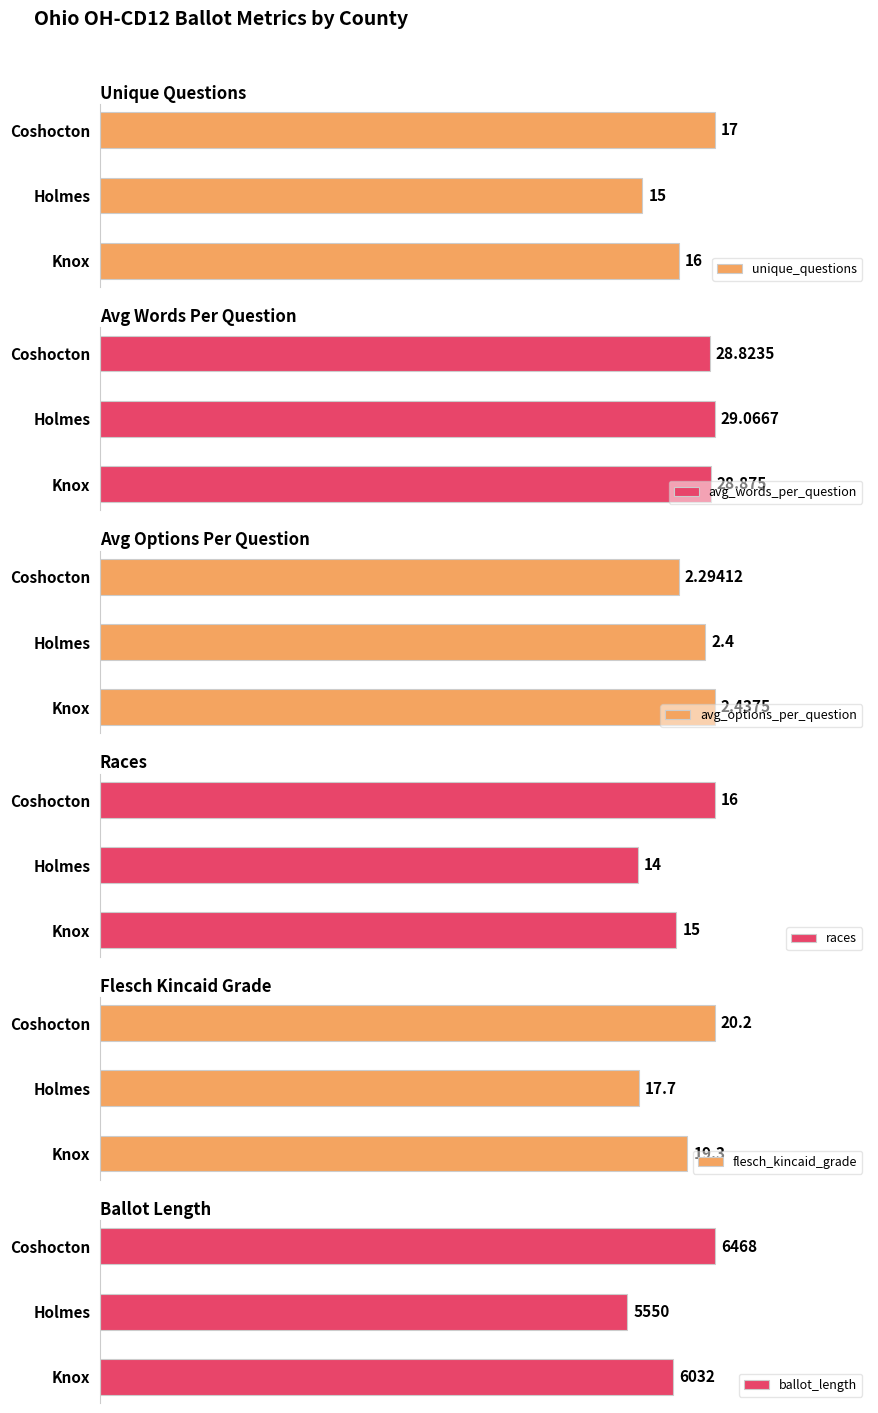

Which series has the largest total across all categories?

ballot_length